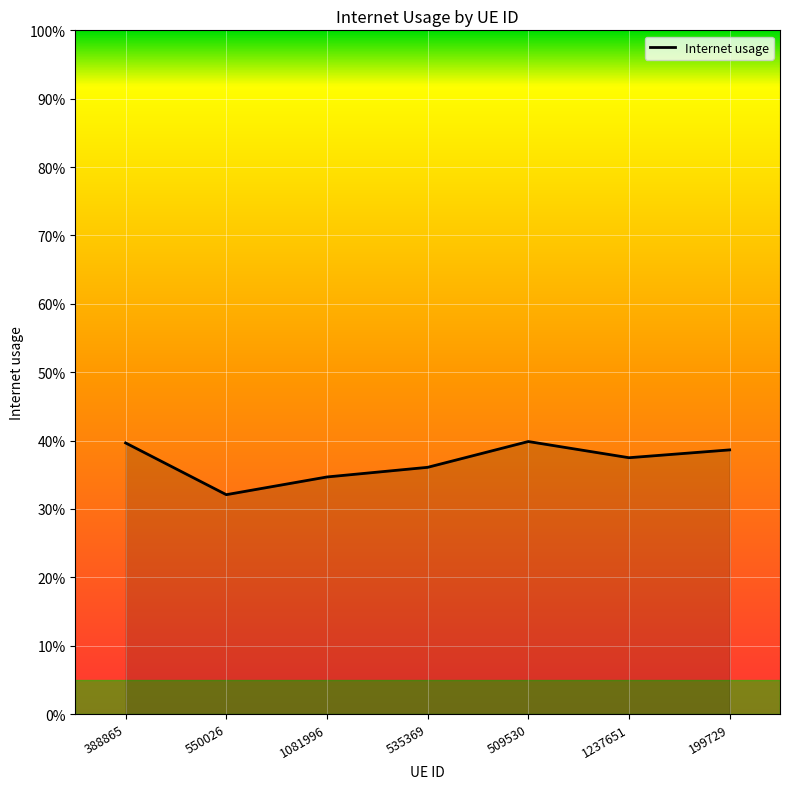

Does the chart display data point markers on the line(s)?

No